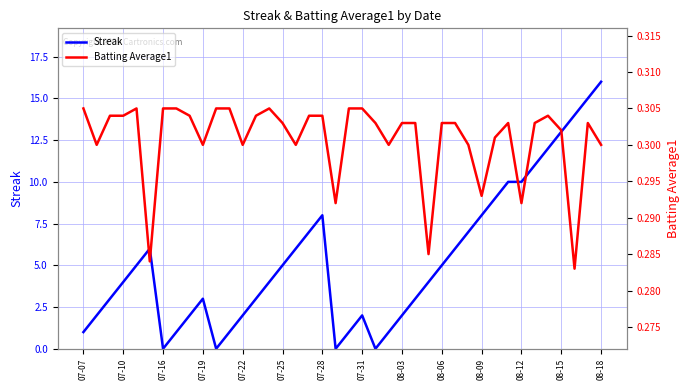

At which label does Streak reach its peak?

08-18